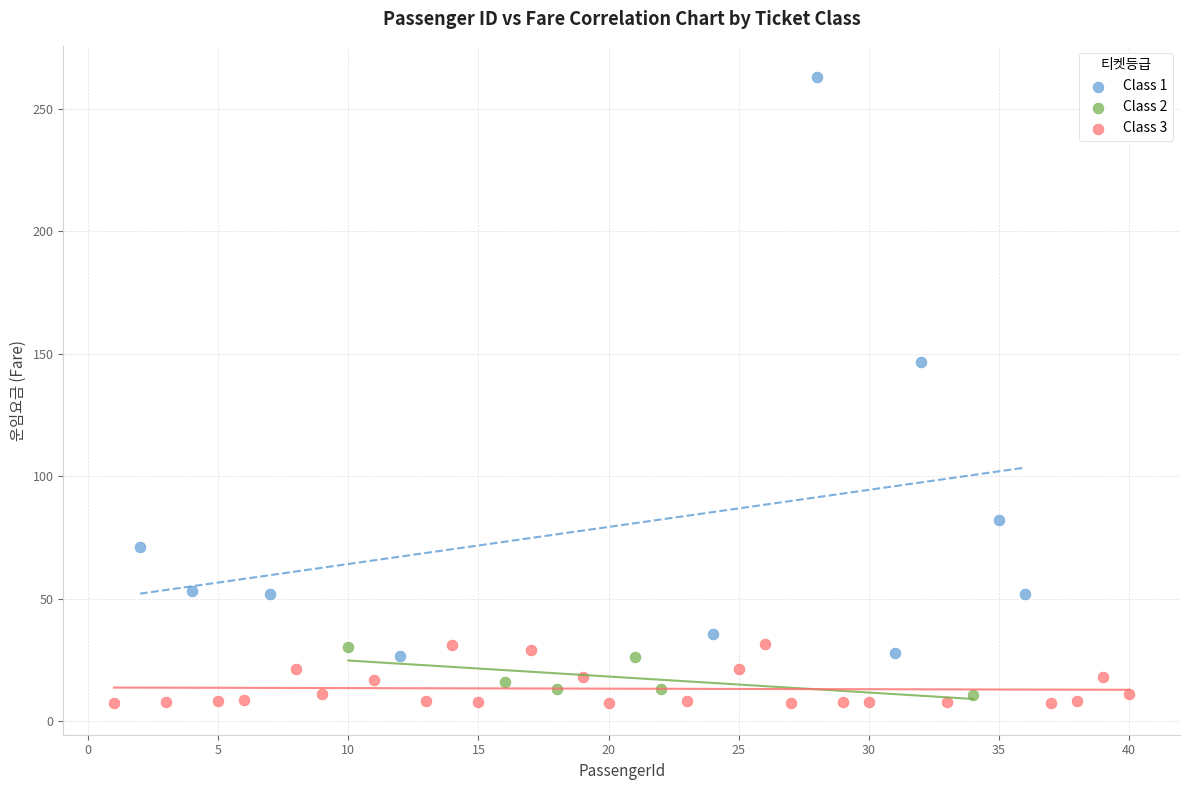

Which series has the largest Y range (max minus min)?

Class 1